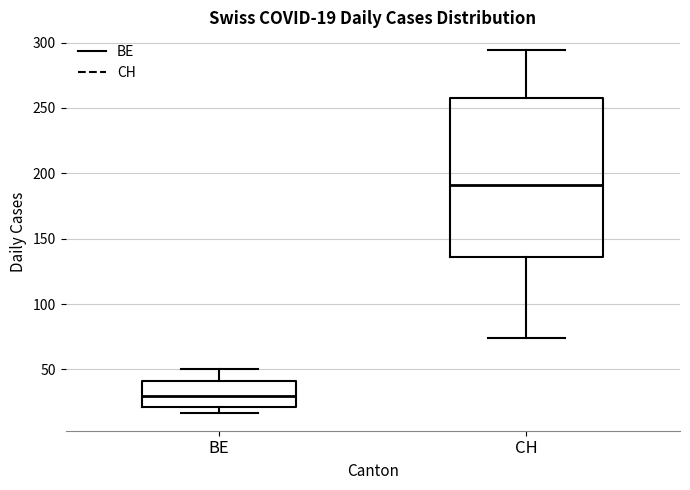

Which box is the tallest, from its lower edge to its upper edge?

CH